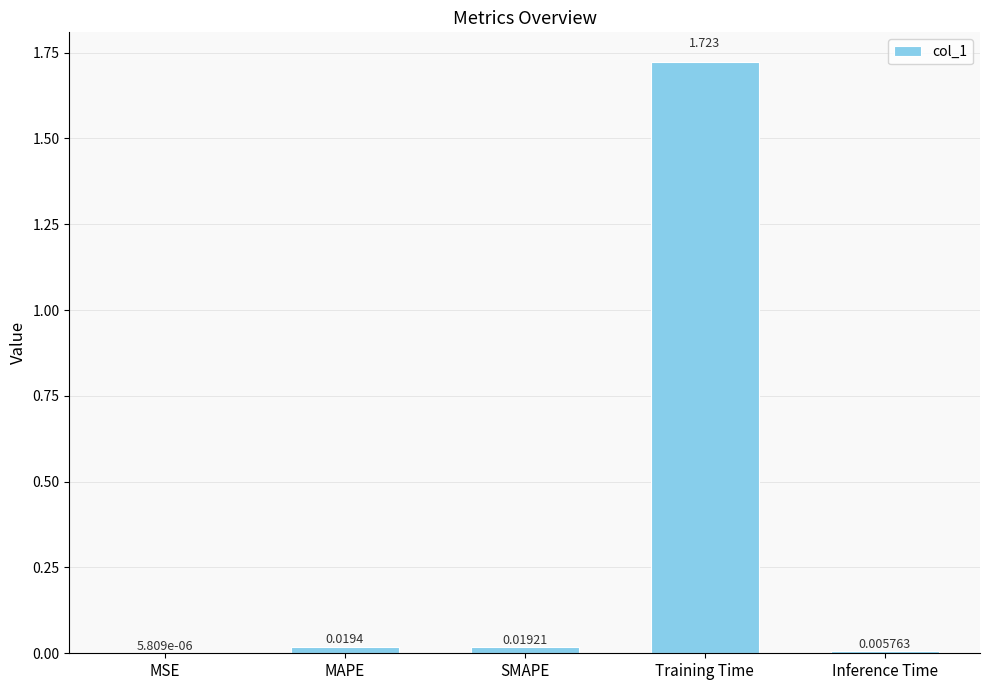

Which label corresponds to the largest value in the chart?

Training Time